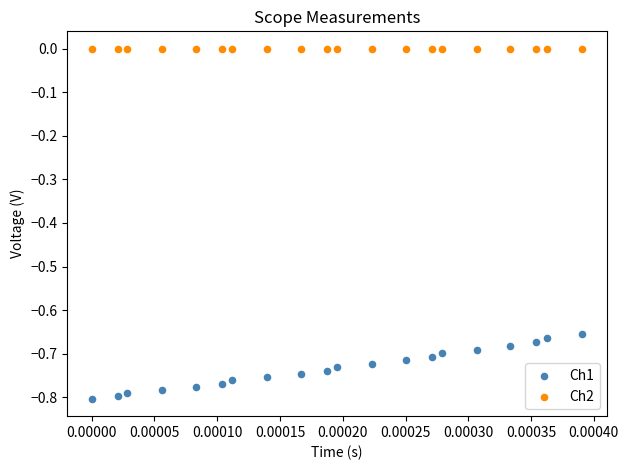

Which series contains the highest Y value?

Ch2